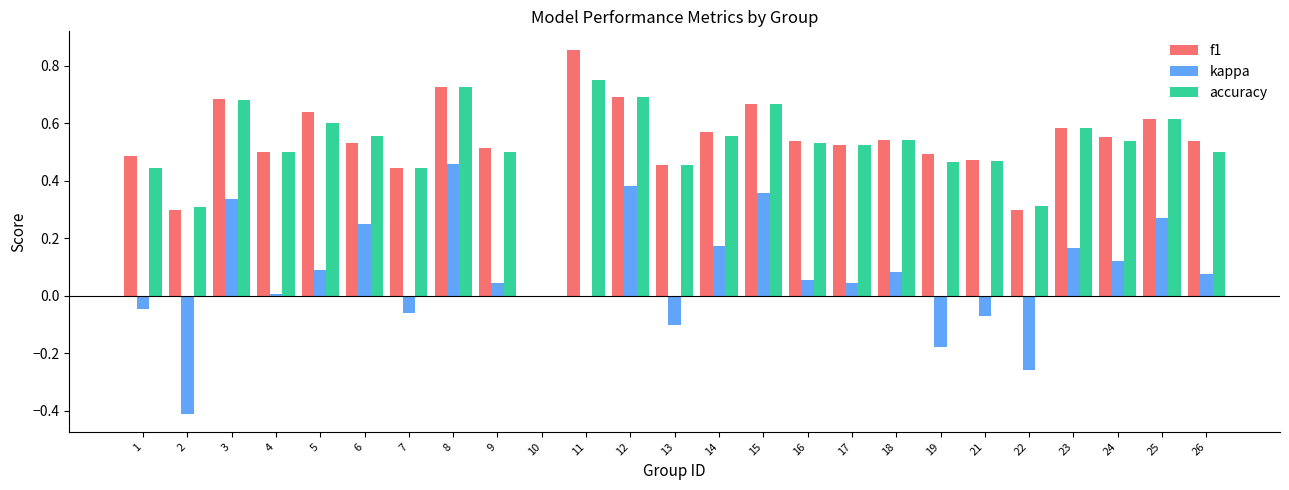

The value of accuracy at 5 is 0.9. True or false?

False